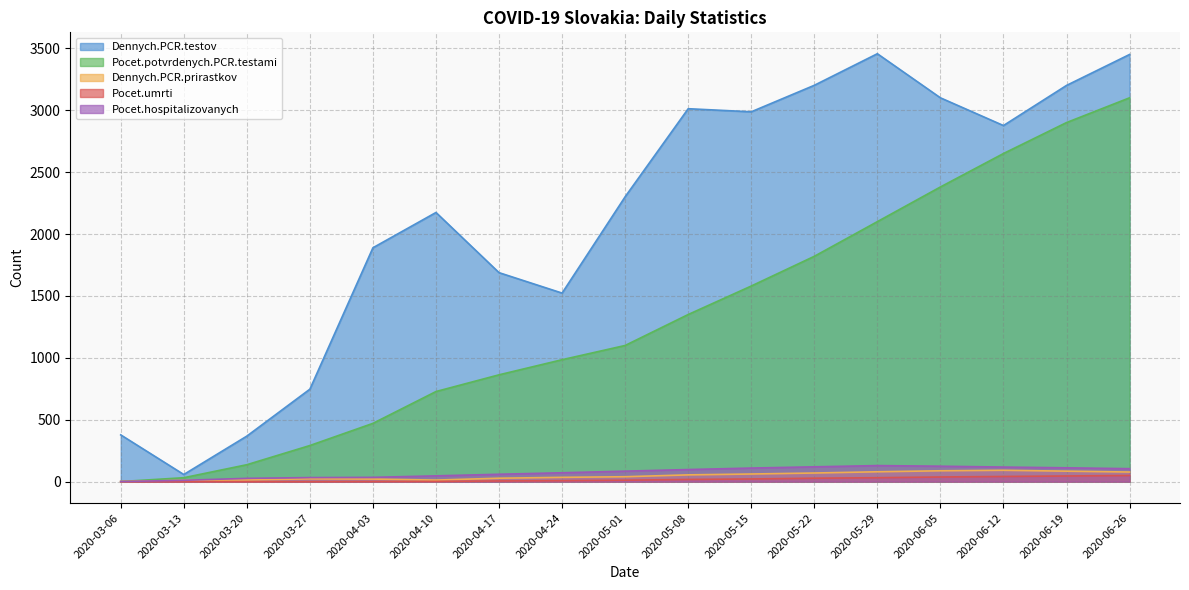

What is the spread (max minus min) of values at 2020-05-22?

3173